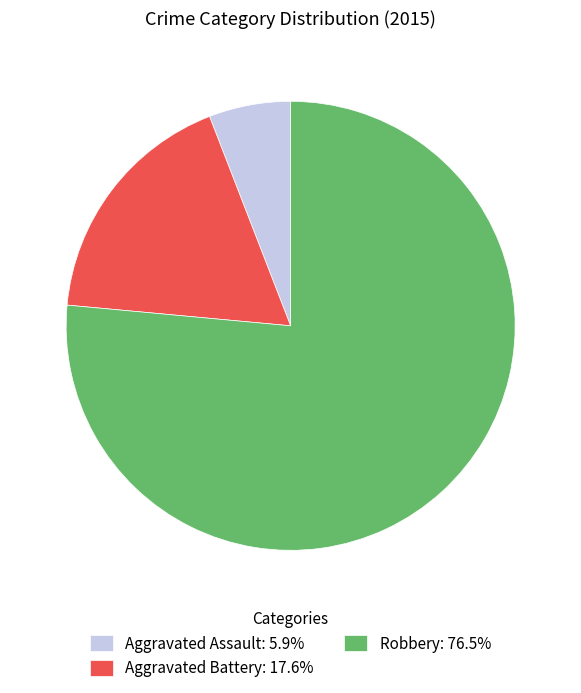

Do Aggravated Assault and Robbery together represent more than half of the pie?

Yes